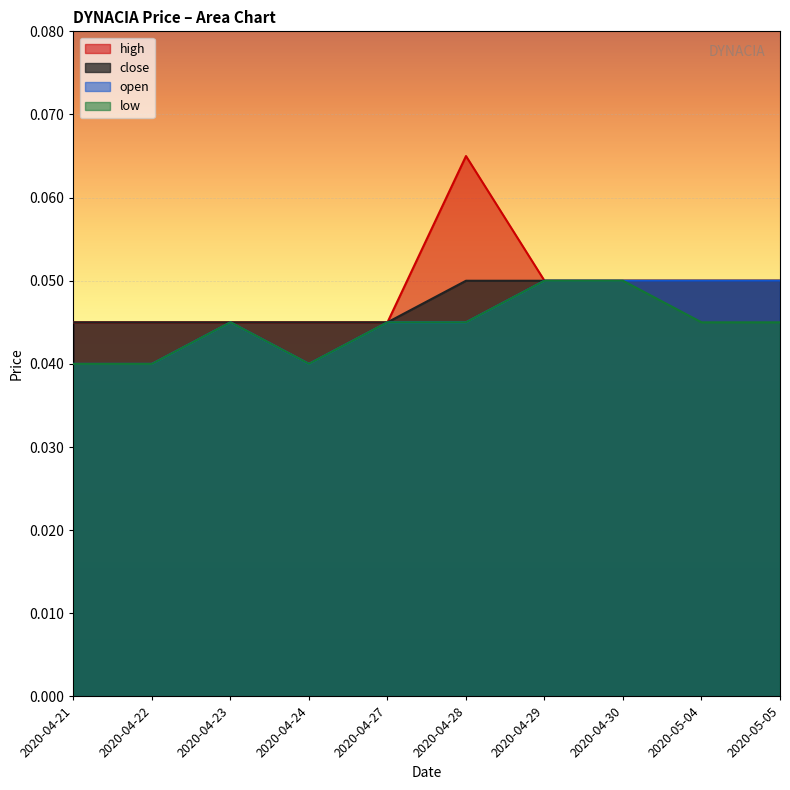

Is it true that high equals 0.1 at 2020-04-30?

False